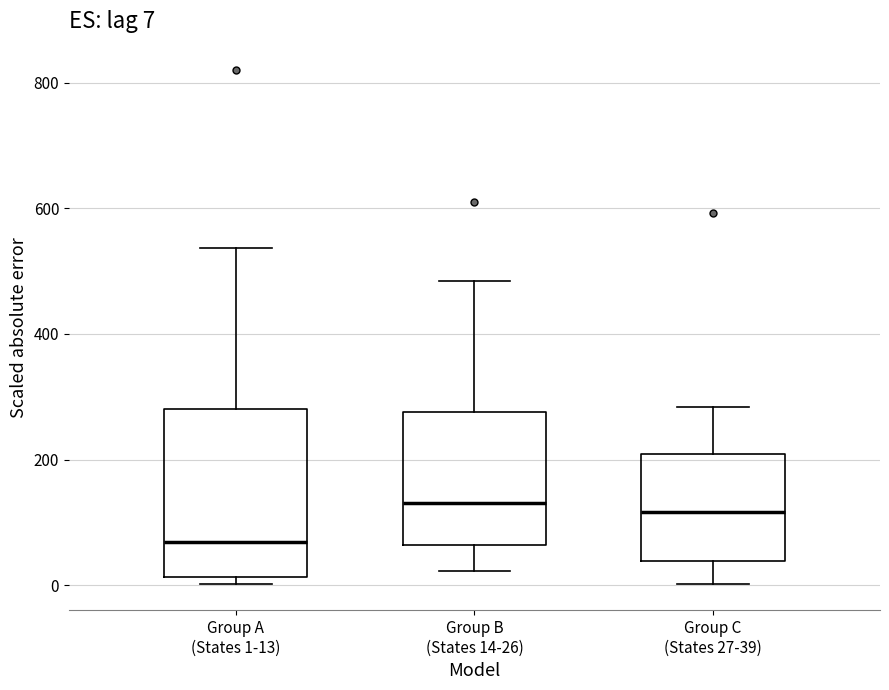

Which box is the tallest, from its lower edge to its upper edge?

Group A (States 1-13)